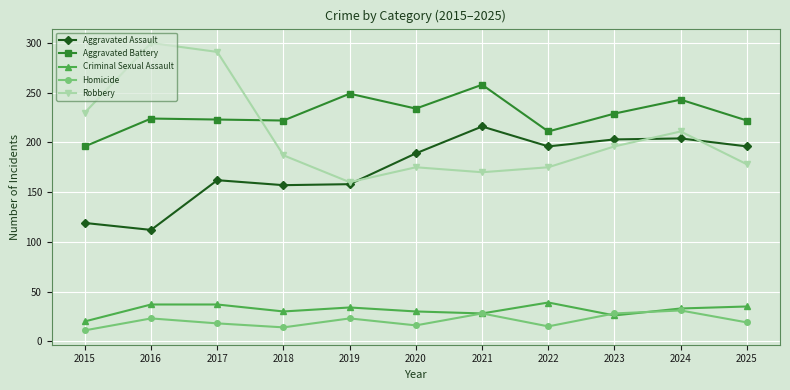

What value does the Homicide series have at 2020?

16